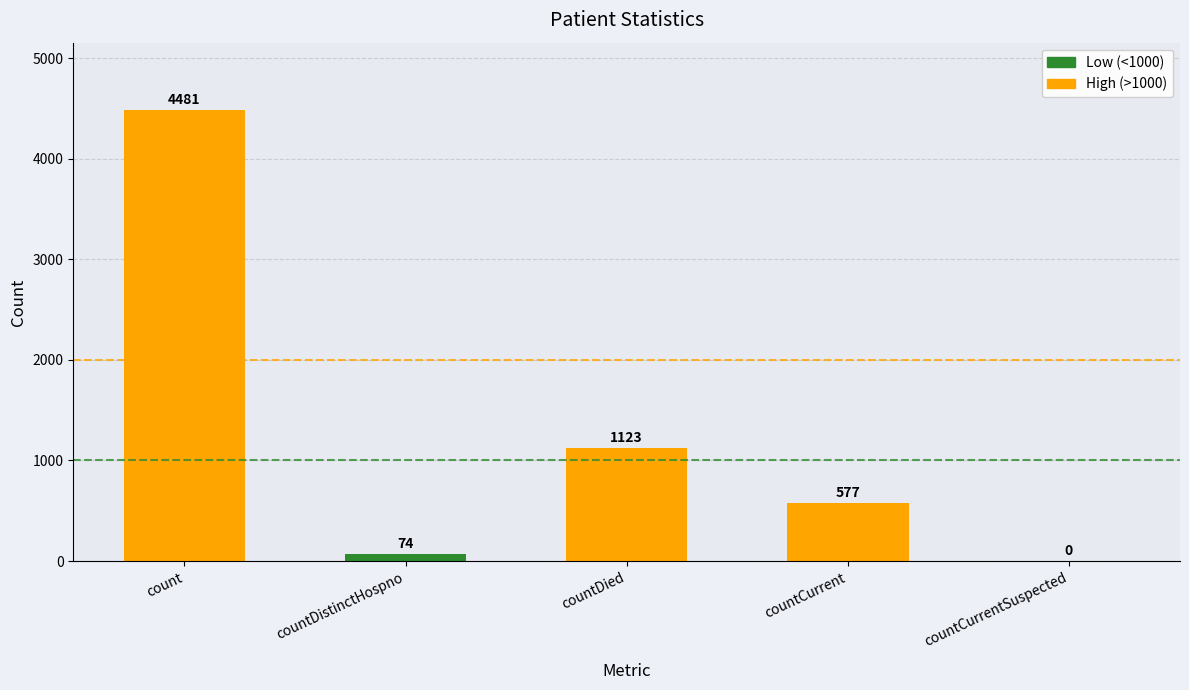

Between count and countCurrentSuspected, which is larger?

count